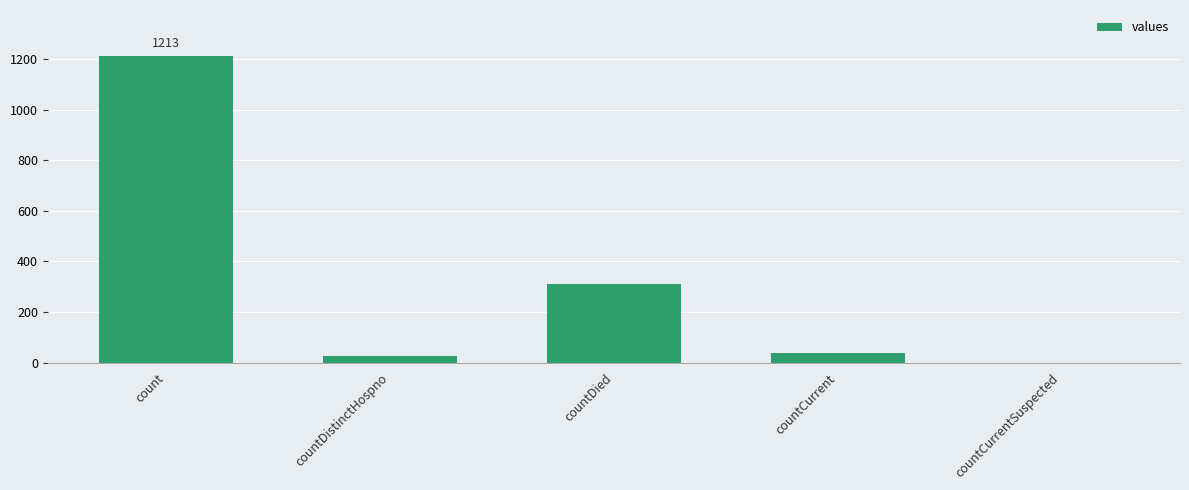

What value does the data have at countCurrent?

37